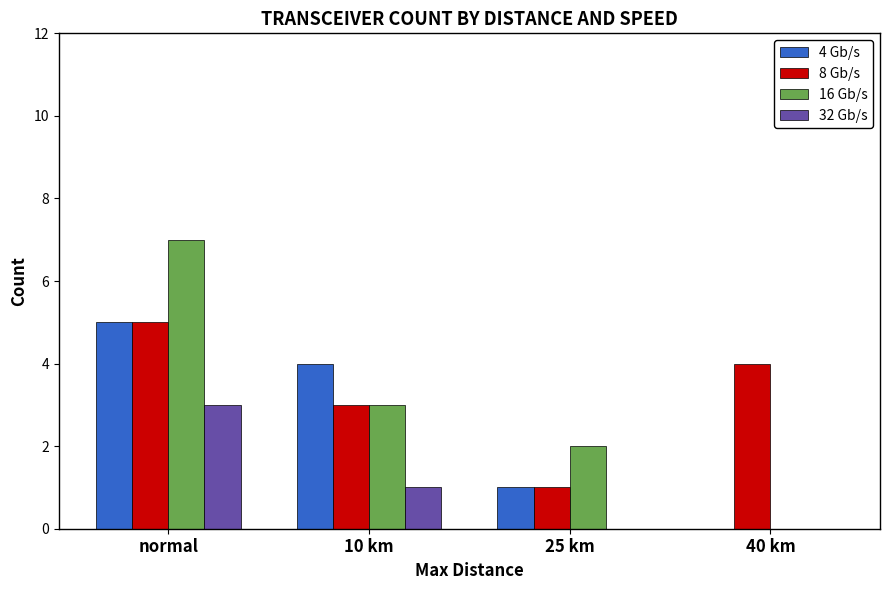

How many categories are shown in the chart?

4